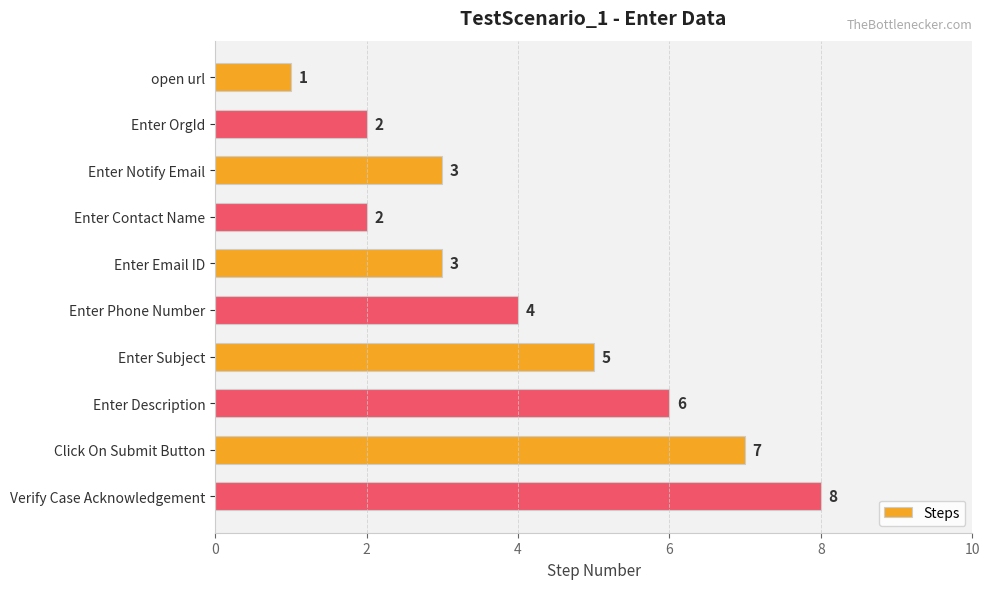

At which label is the value closest to 4?

Enter Phone Number